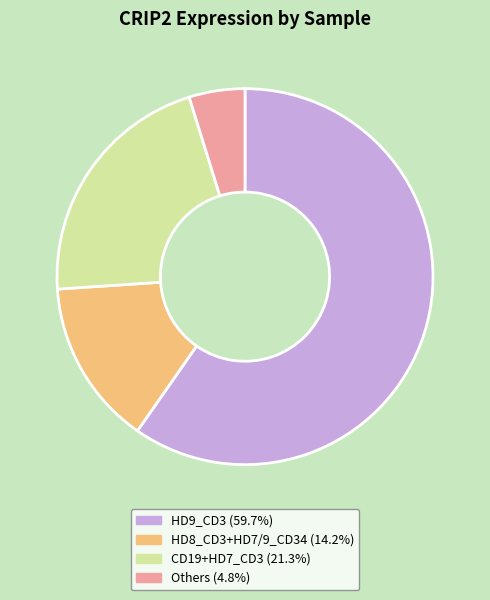

How many slices are in this pie chart?

4